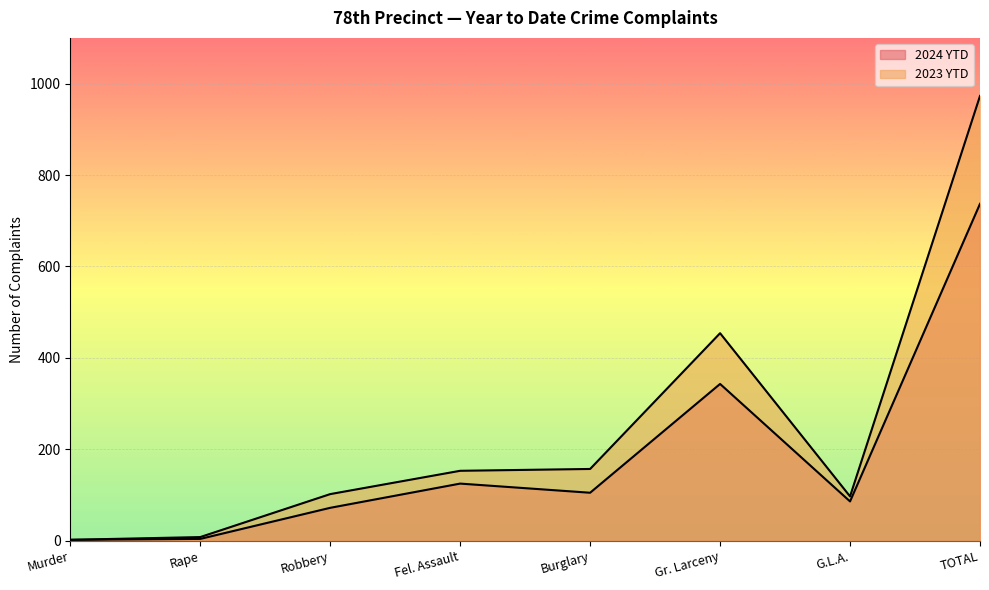

True or false: 2024 YTD has more than 2 points higher than both neighbors.

False